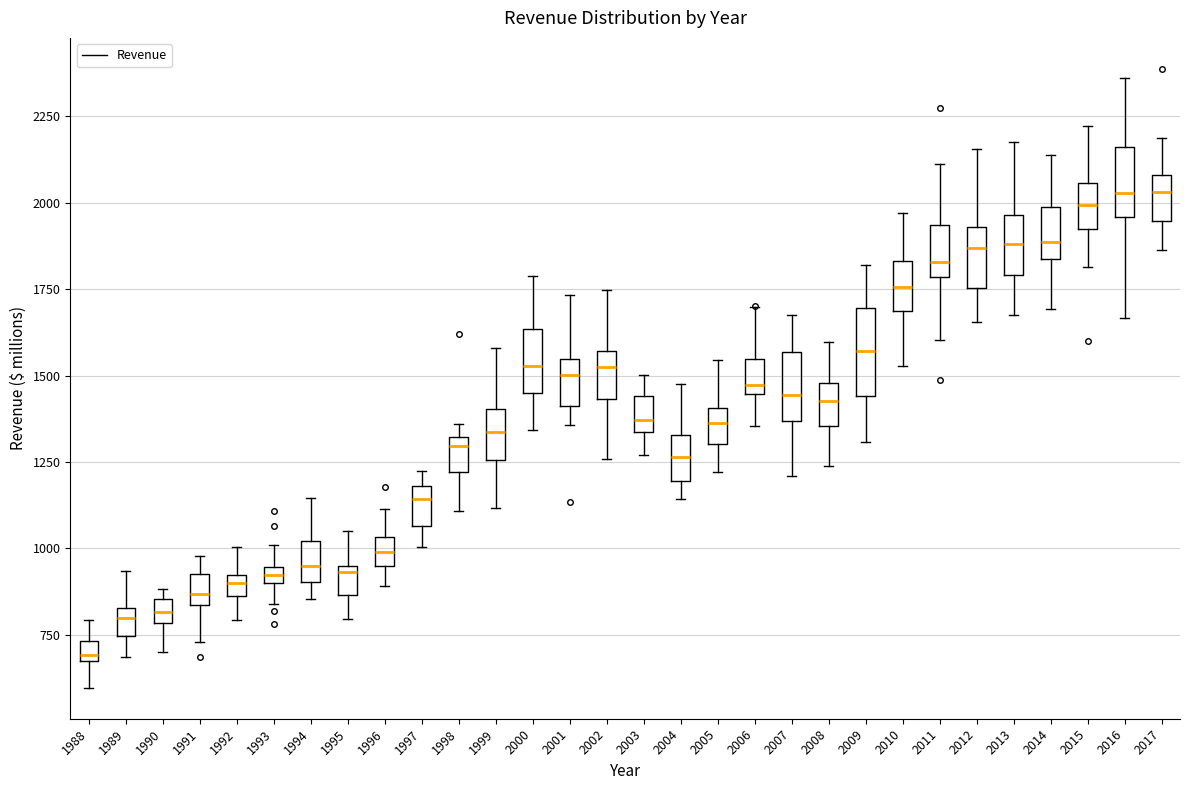

Where is the upper edge of the box at x = 2011 on the y-axis? The values are not printed on the chart, so give them approximately, as read against the axis.

1950